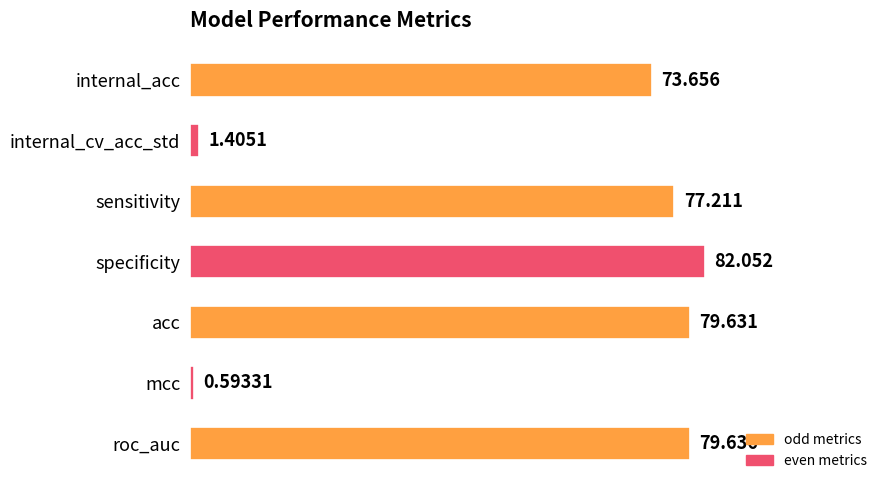

Count the number of values greater than 77.

4